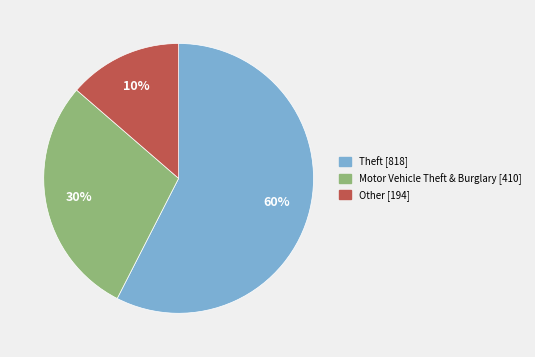

How much of the chart is everything except Theft?

42.5%